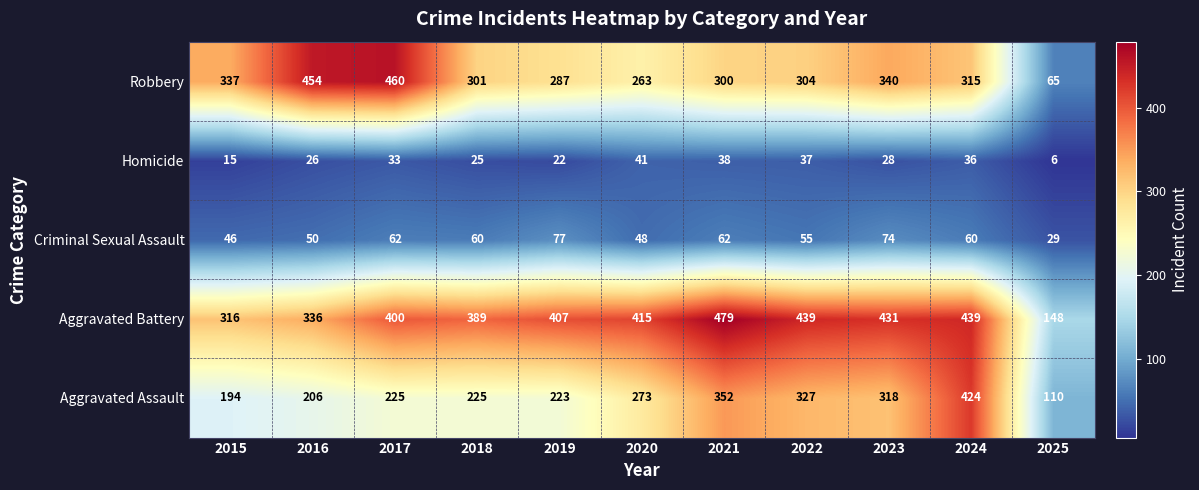

The value of Homicide at 2023 is 28. True or false?

True